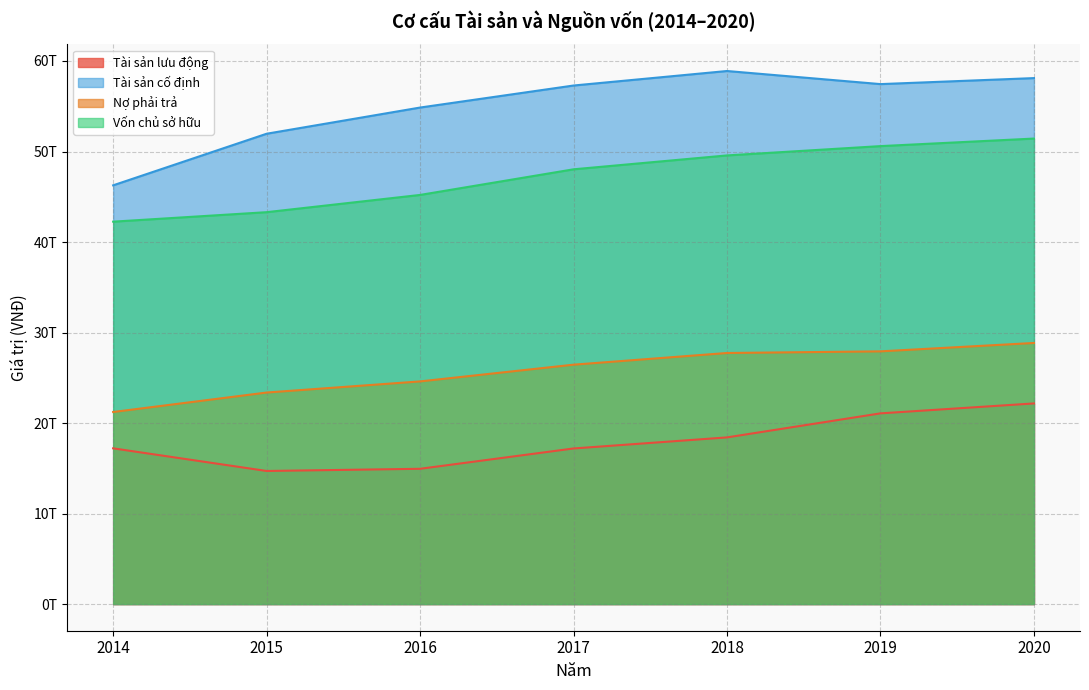

What is the sum of the Nợ phải trả values at 2020 and 2019?

56768017170450